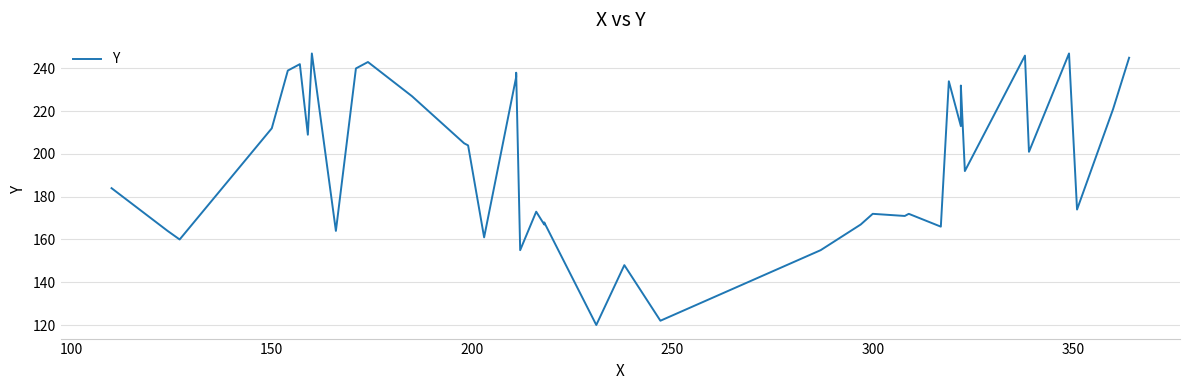

What is the smallest value displayed?

120